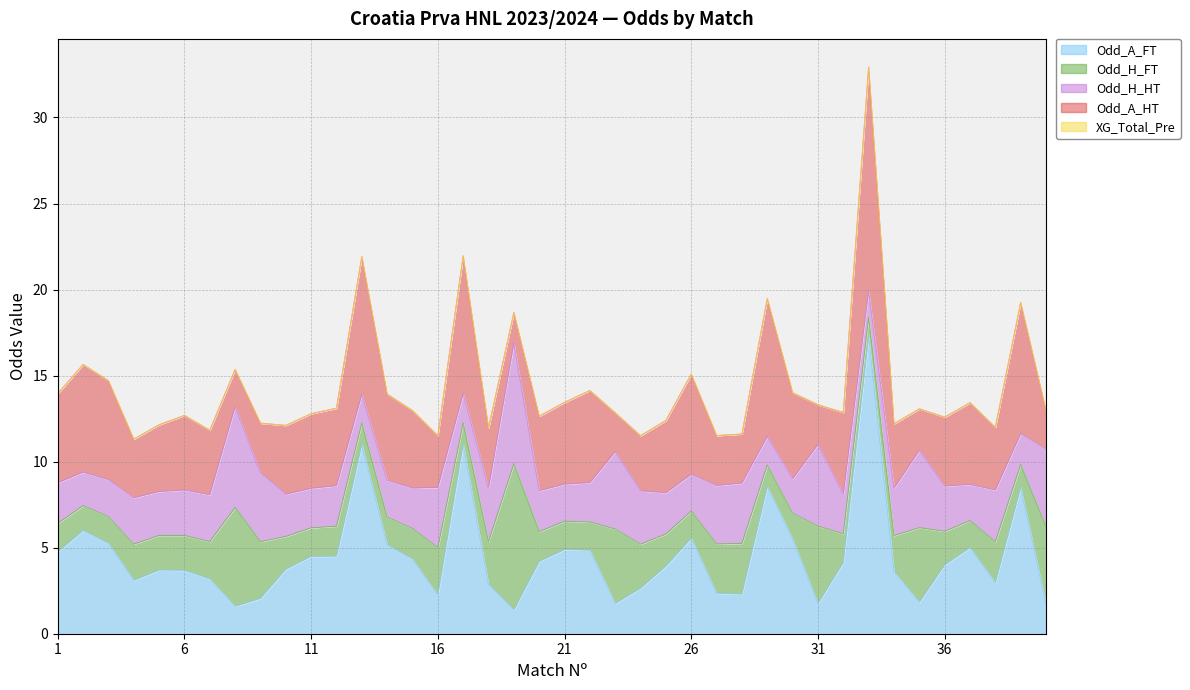

How many times do Odd_A_HT and Odd_H_HT cross each other?

15